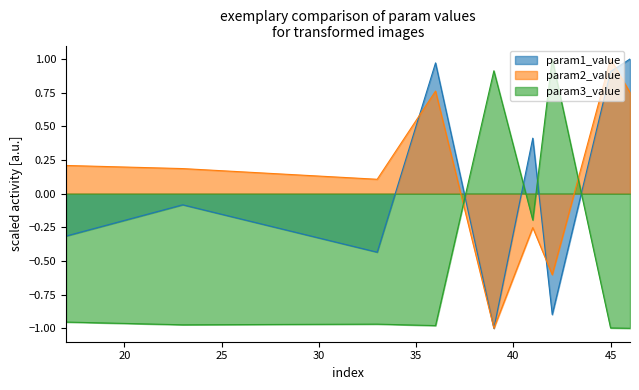

How many series are shown in this chart?

3